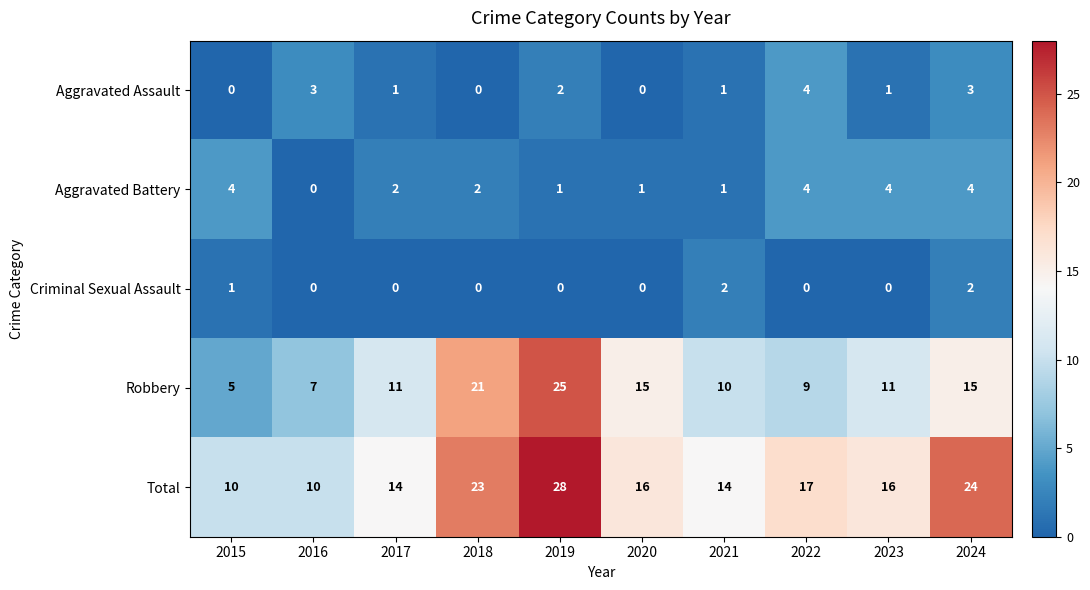

Which series has the largest total across all categories?

Total